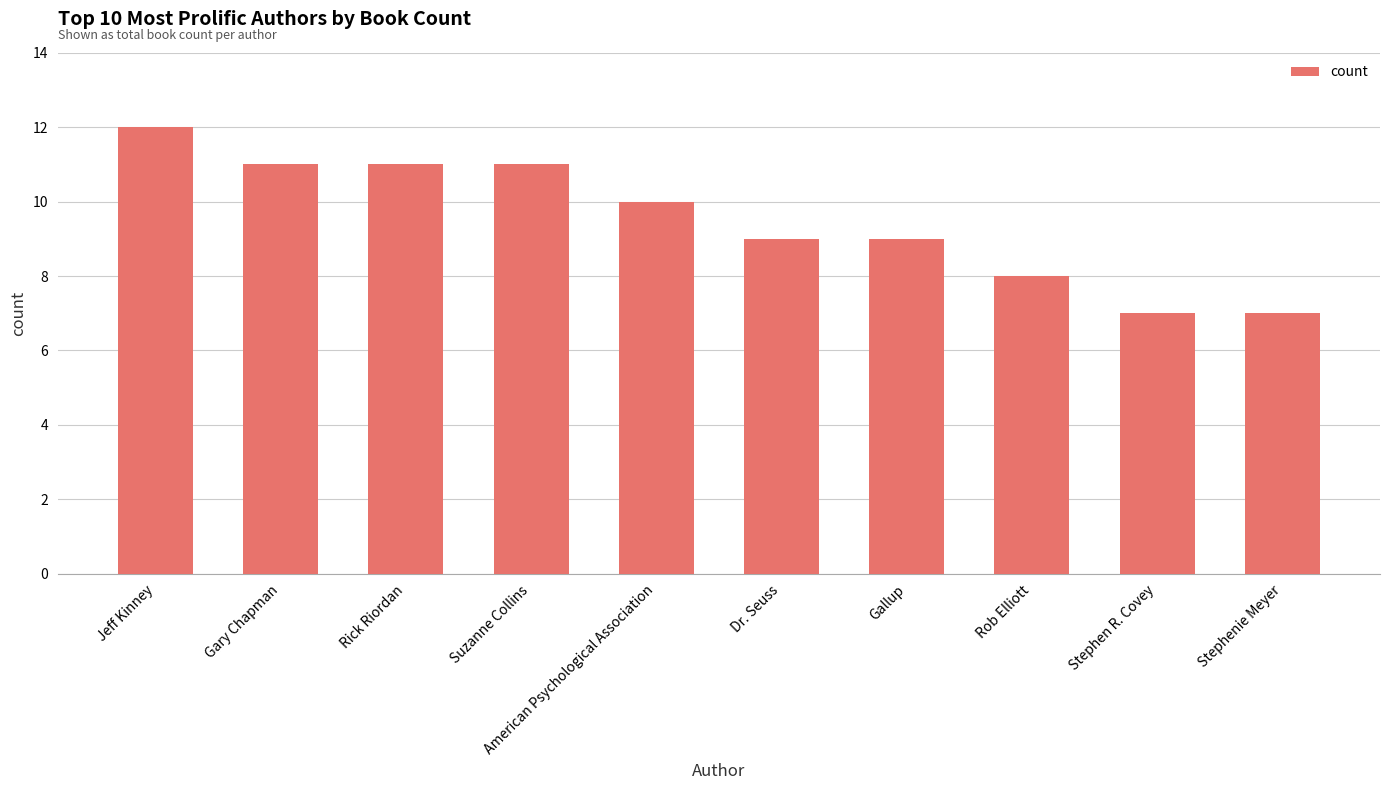

What is the average value?

10